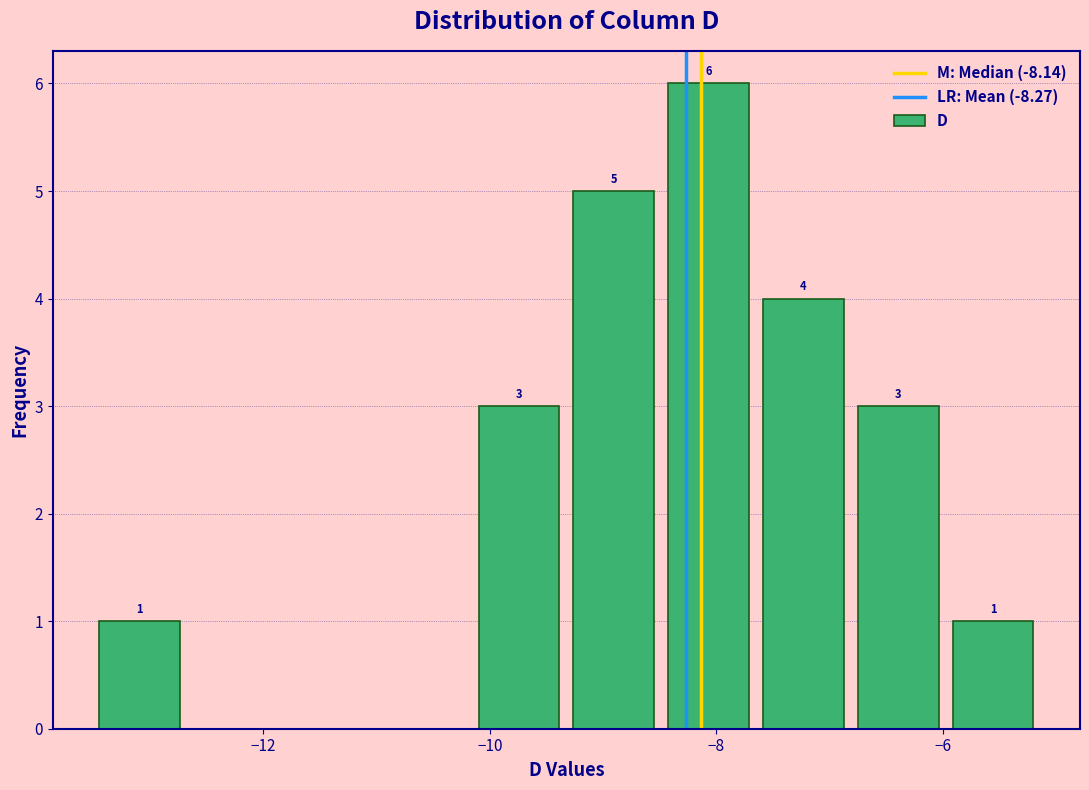

Which range on the x-axis has the tallest bar?

-8.4 to -7.6